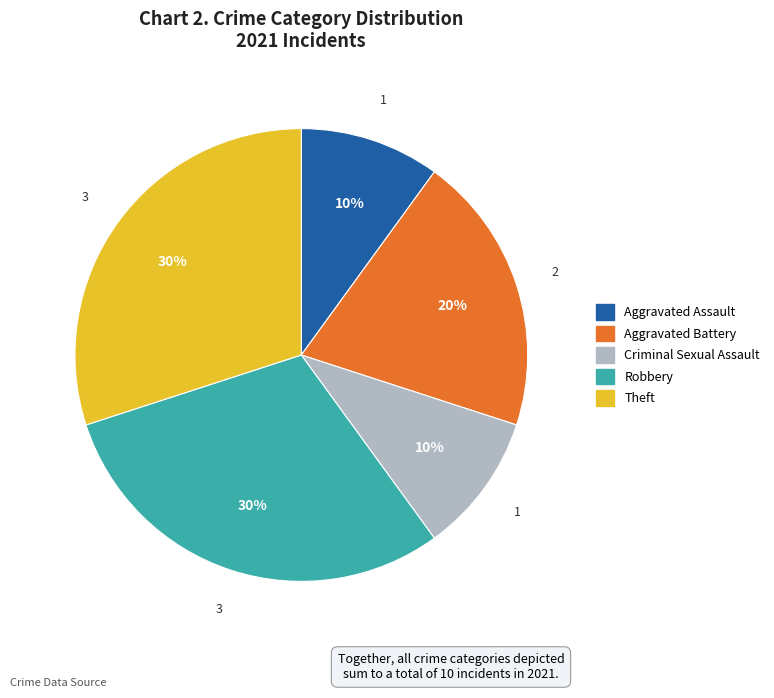

Approximately how many times larger is the value at Criminal Sexual Assault compared to Aggravated Battery?

0.5